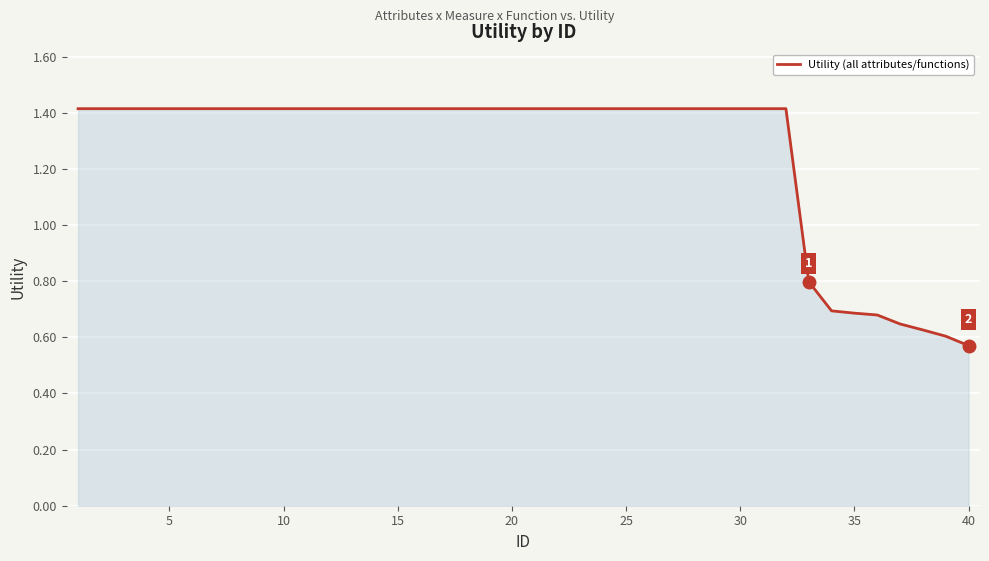

What is the greatest value displayed?

1.4